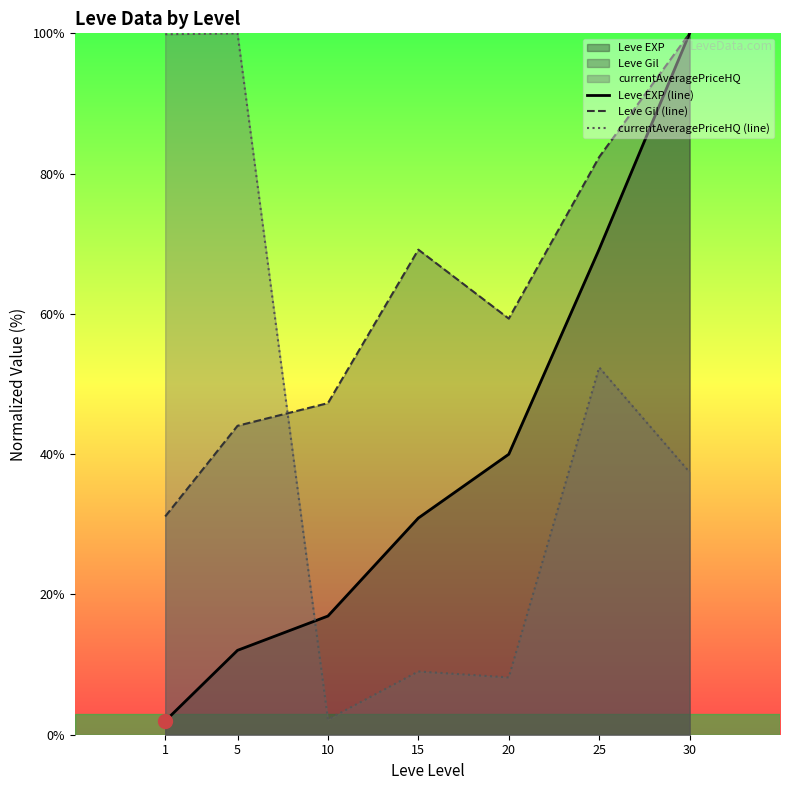

Does the chart have visible grid lines?

No